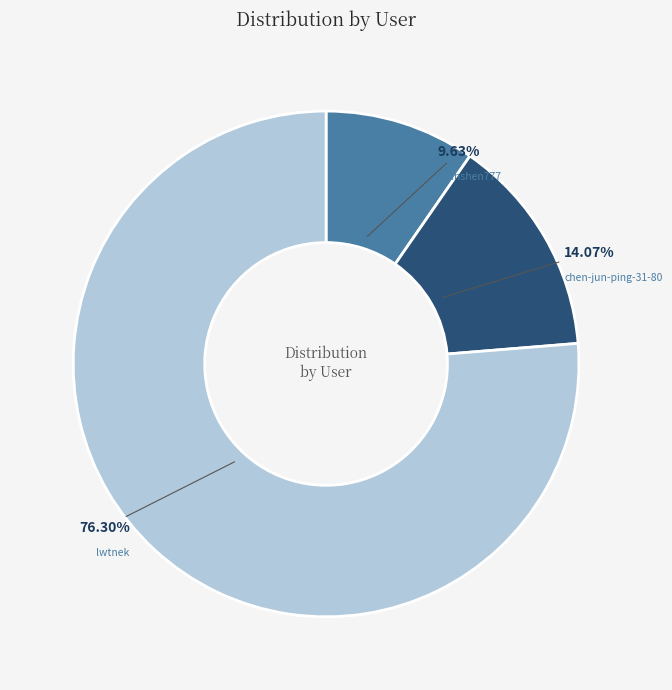

Which has a higher value, lwtnek or chen-jun-ping-31-80?

lwtnek